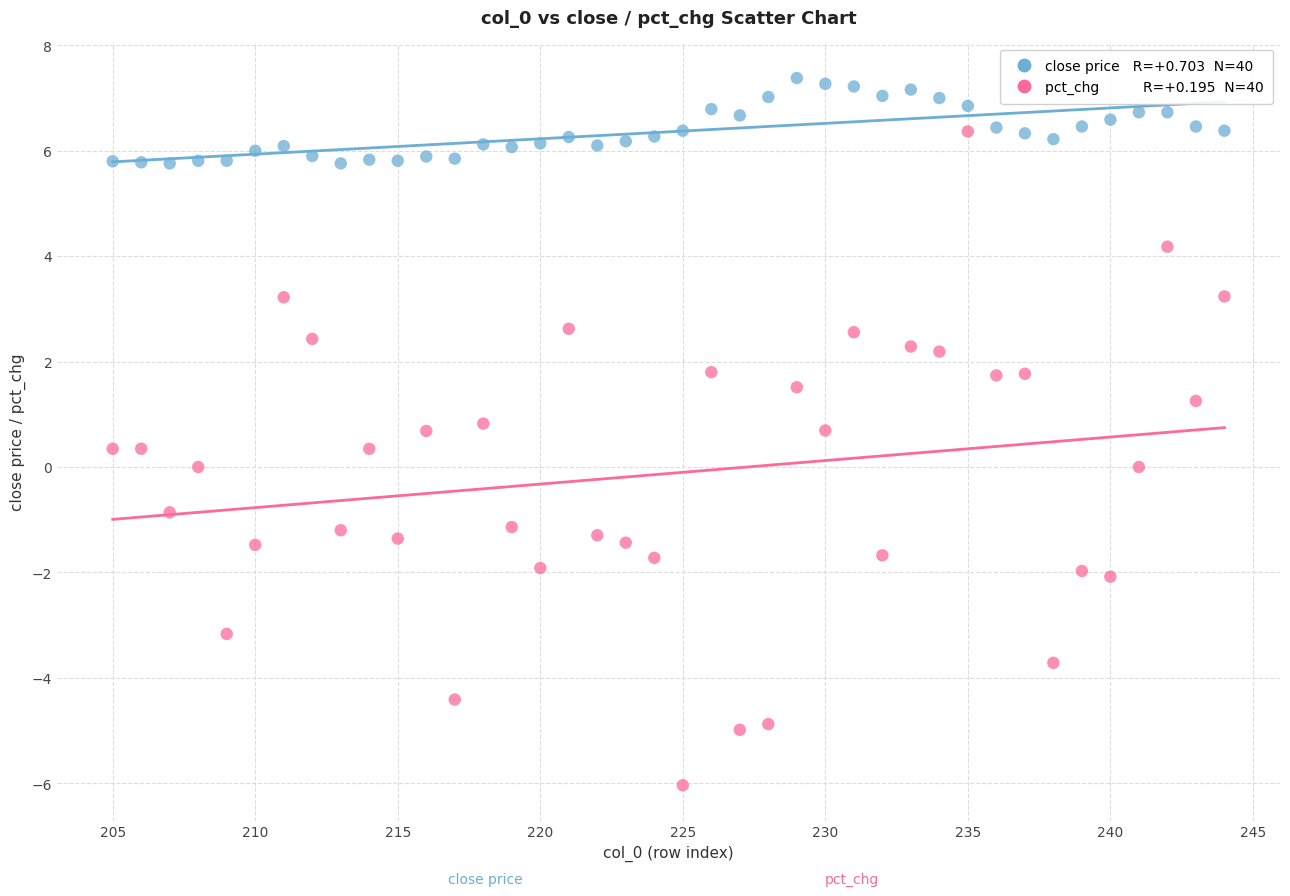

Across all data points, what is the range of X values (max minus min)?

39.0